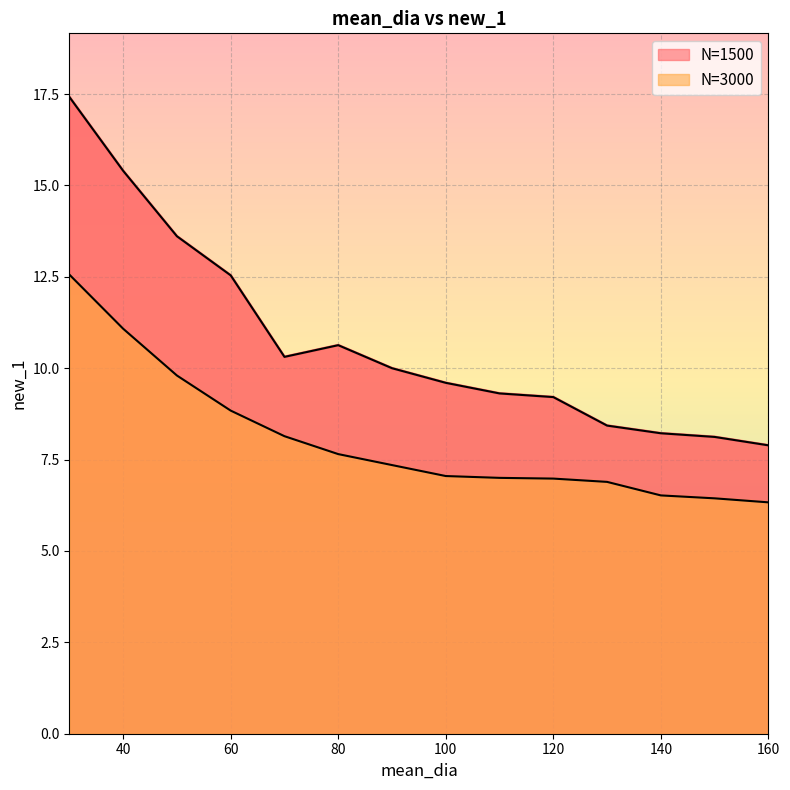

What is the value of the N=1500 point at the 14th from the left?

7.9